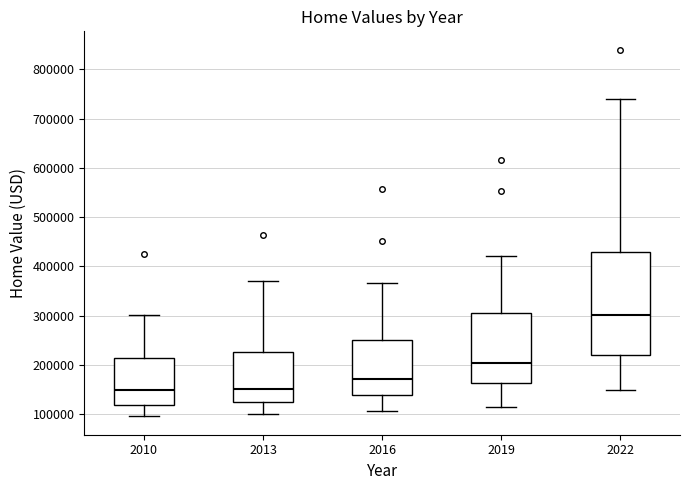

Reading left to right, transcribe this box plot: for each box, give where its median line is, the range the box spans, and where its two whiskers end, as read against the y-axis. The values are not printed on the chart, so give them approximately, as read against the axis.

2010: median 150000, box 120000 to 210000, whiskers 100000 to 300000
2013: median 150000, box 120000 to 230000, whiskers 100000 to 370000
2016: median 170000, box 140000 to 250000, whiskers 110000 to 370000
2019: median 200000, box 160000 to 310000, whiskers 120000 to 420000
2022: median 300000, box 220000 to 430000, whiskers 150000 to 740000